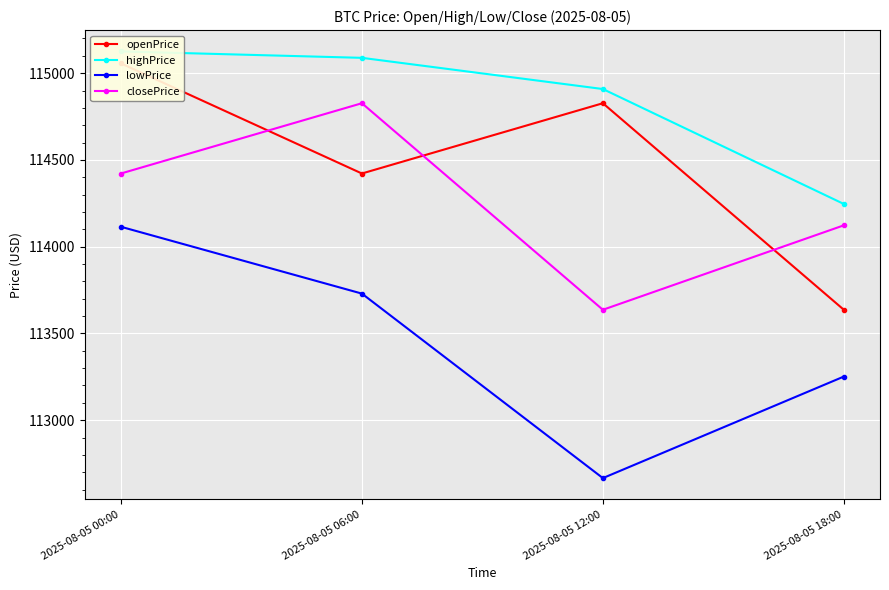

At which label does lowPrice reach its peak?

2025-08-05 00:00